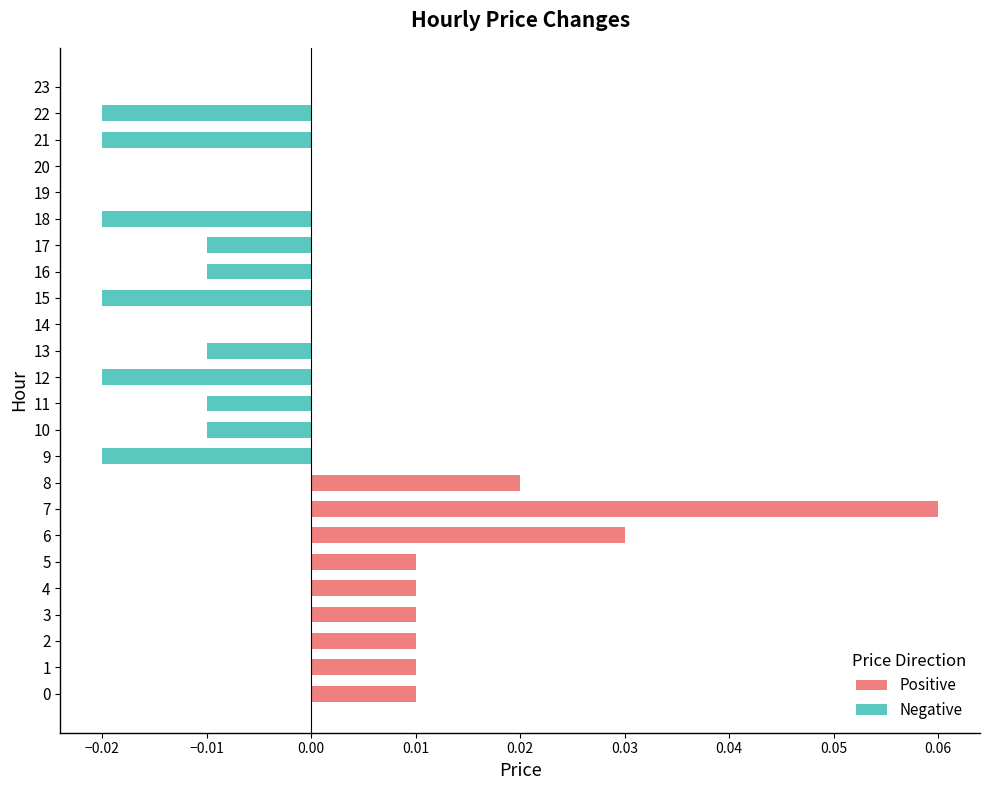

True or false: Negative has a value of -0.0 at 16.

True